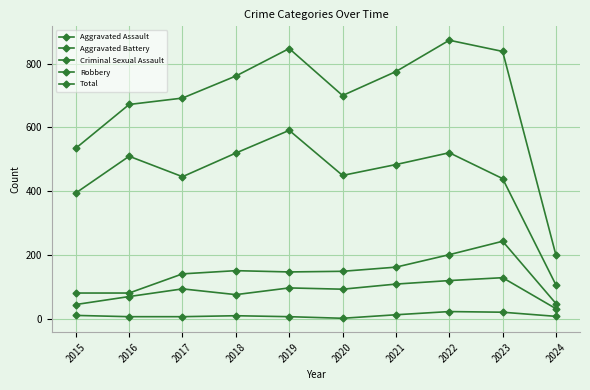

What is the difference between the second highest and second lowest values in the Robbery series?

126